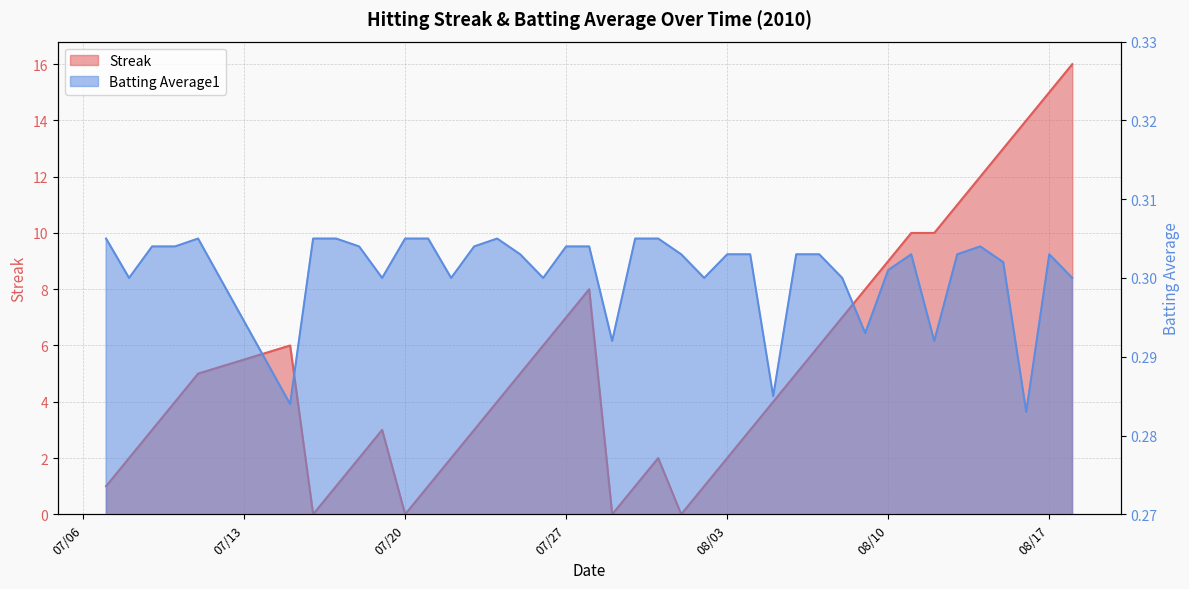

The Batting Average1 series shows 0.3 at 08/03. True or false?

True